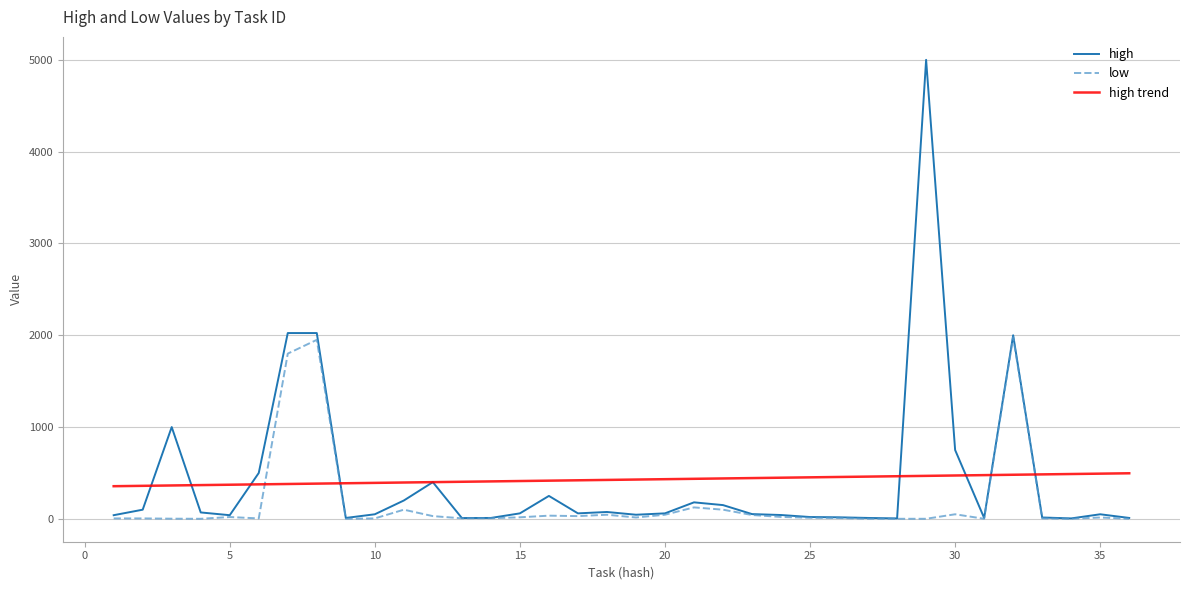

Which series has the largest range (max minus min)?

high